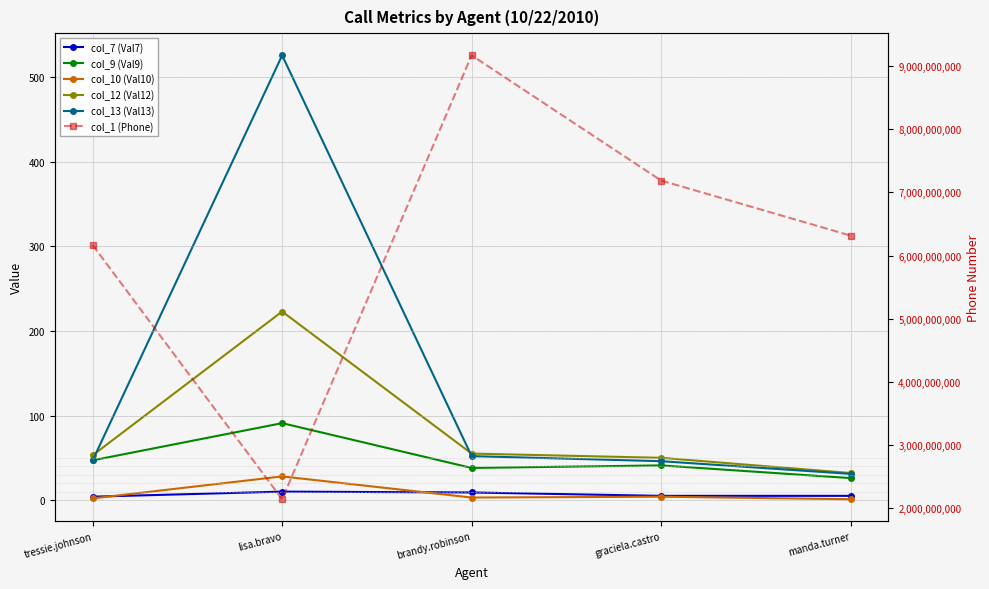

The value of col_7 (Val7) at lisa.bravo is 4. True or false?

False